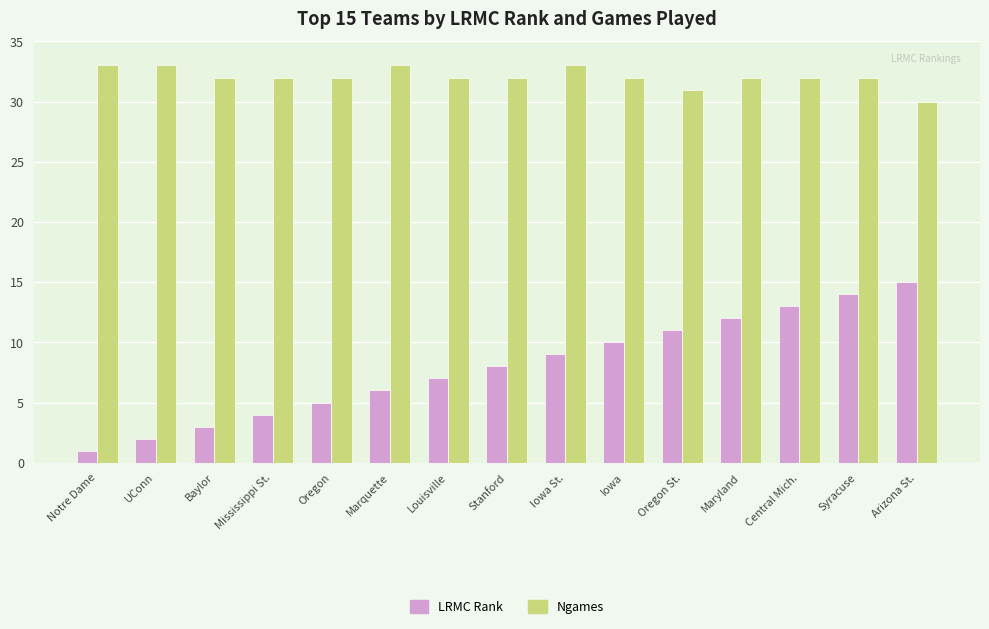

At how many categories does at least one series exceed 24?

15